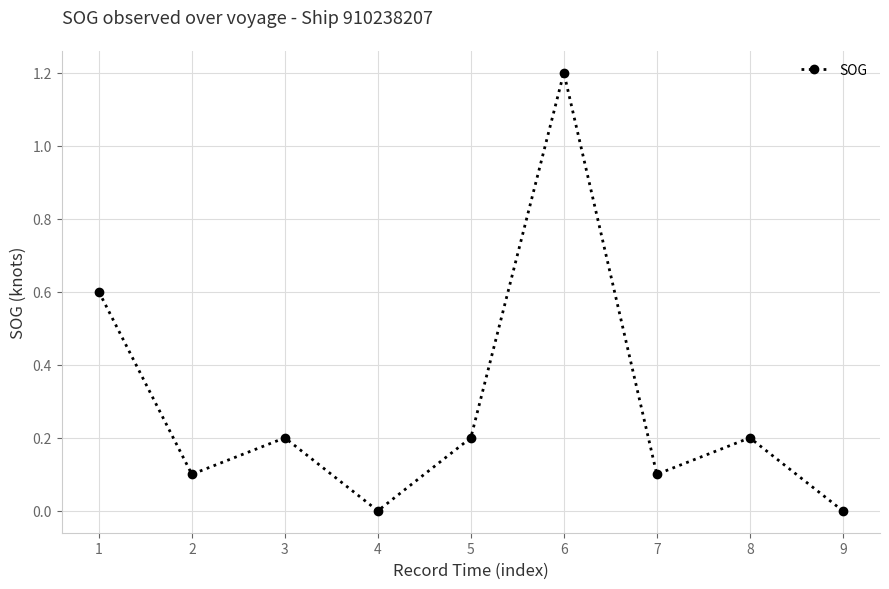

What is the maximum value shown in the chart?

1.2